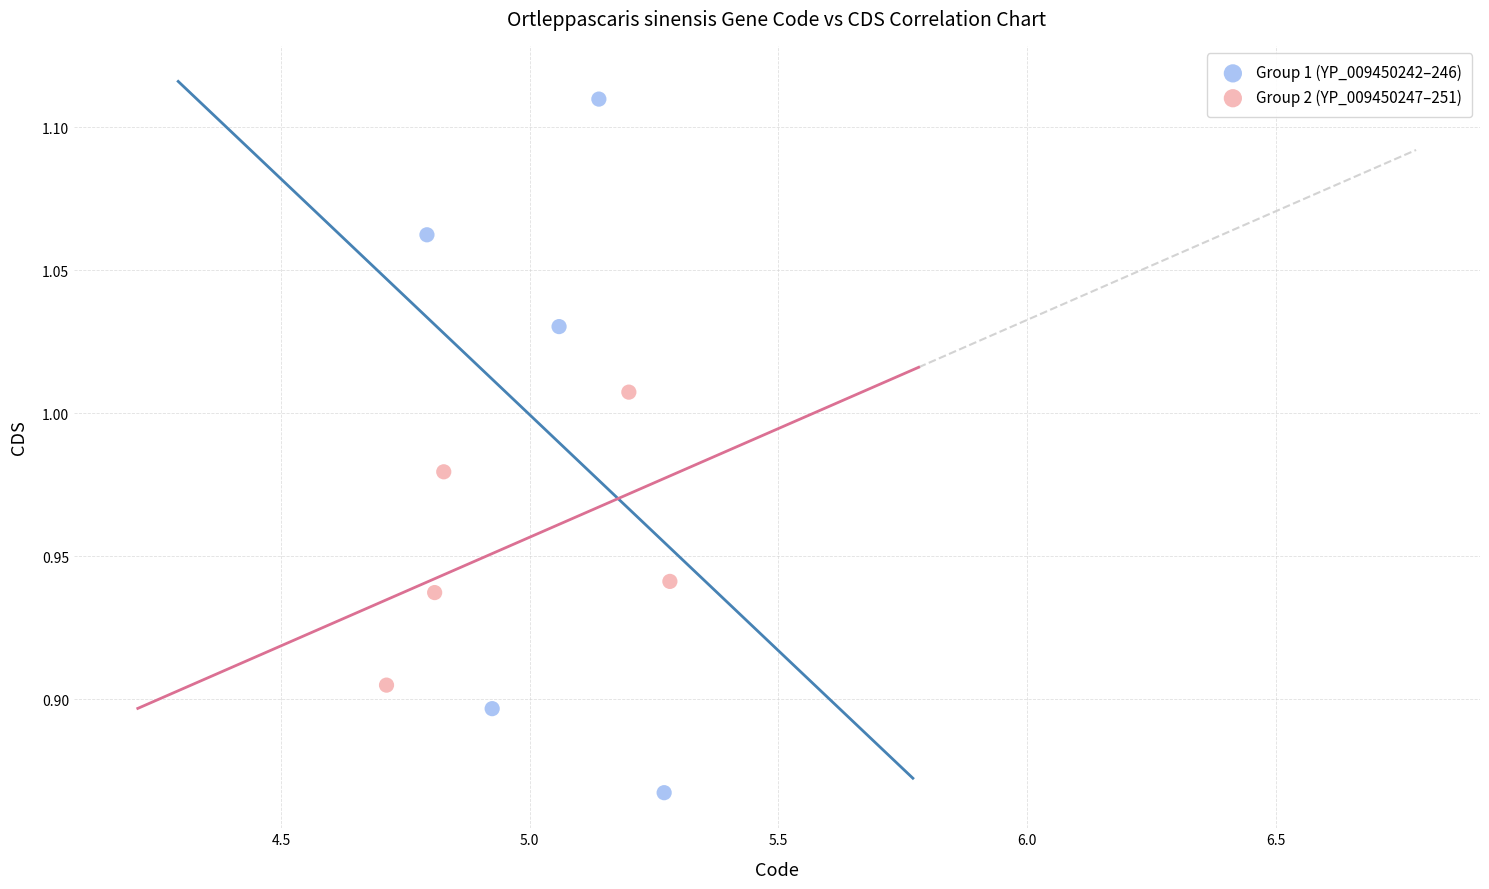

Which series has the widest spread of Y values?

Group 1 (YP_009450242–246)